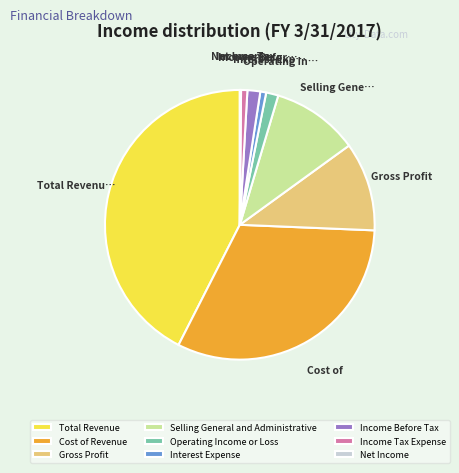

Does any single category account for the majority?

No